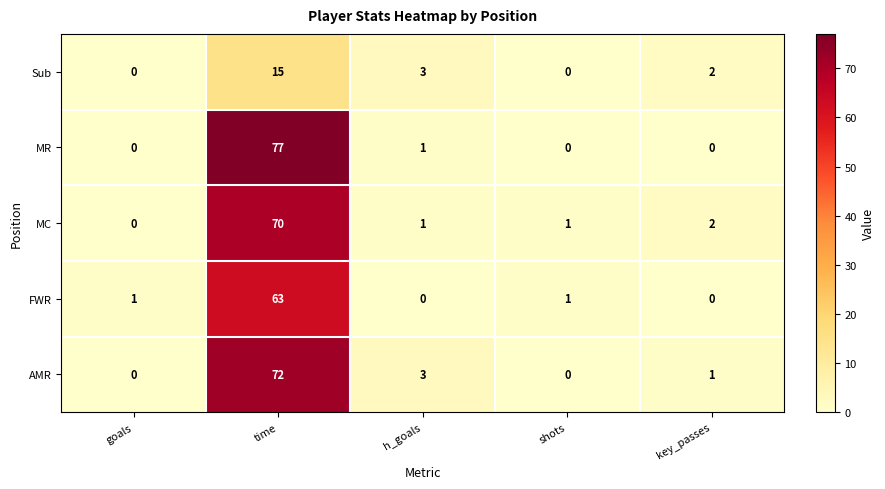

What is the difference between the maximum and minimum values in the MC series?

70